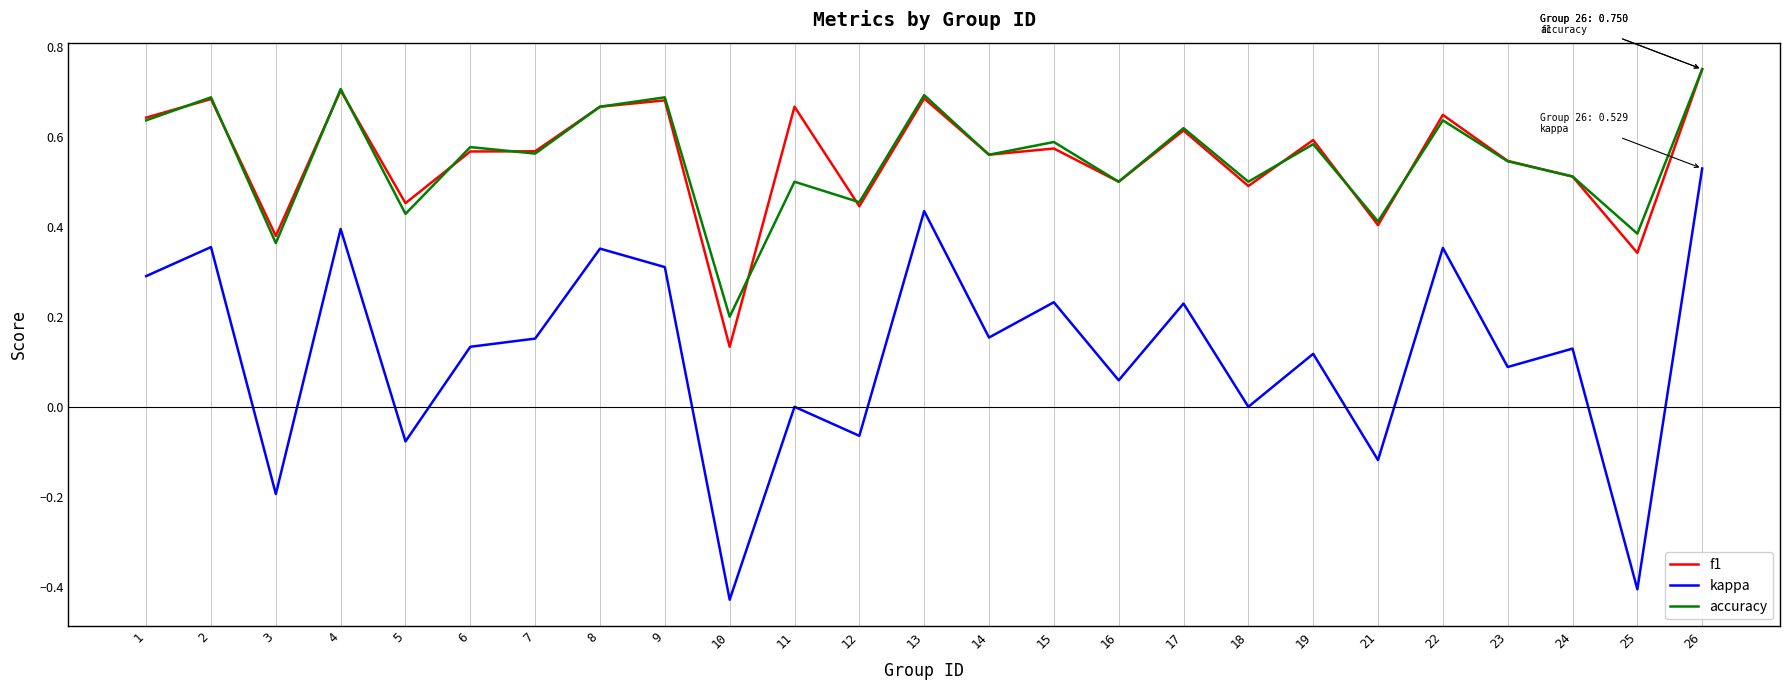

At which label does kappa reach its peak?

26